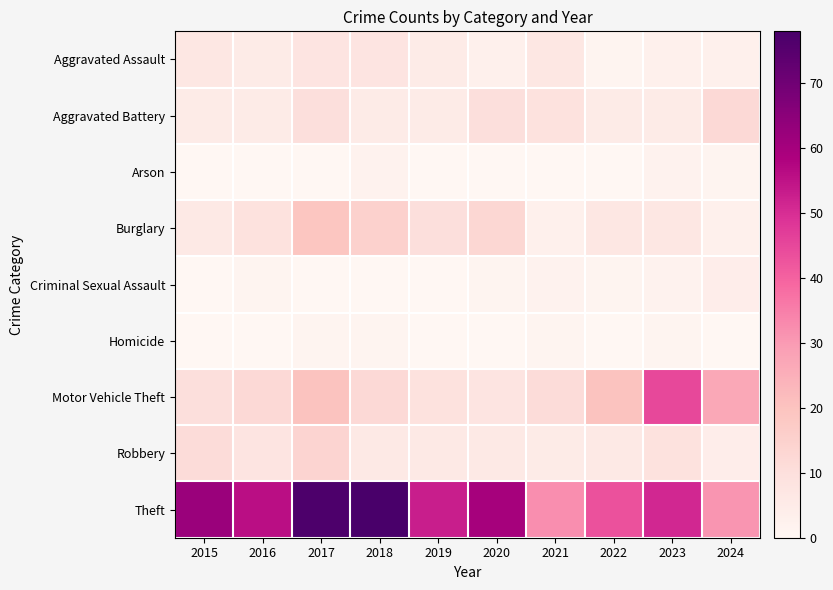

Which series has the largest total across all categories?

Theft